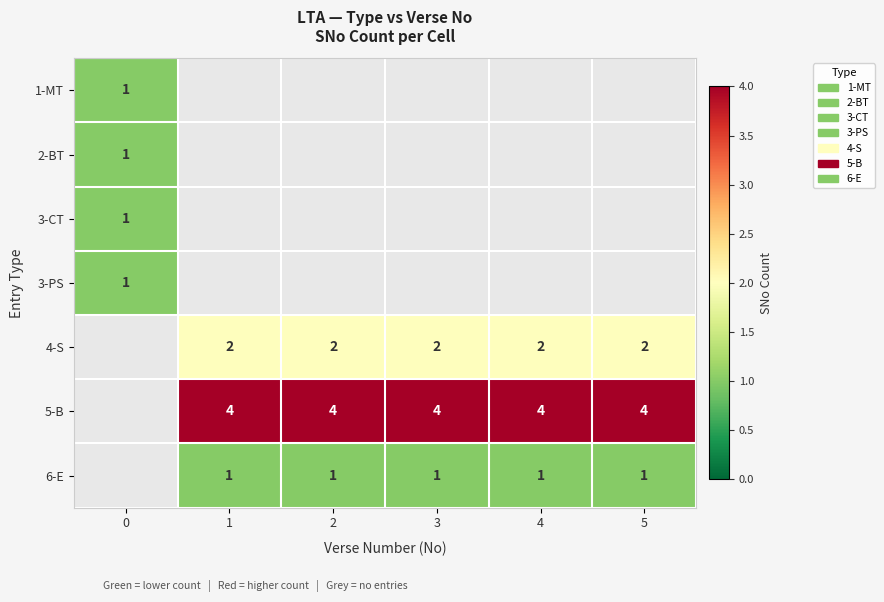

True or false: 3-CT has a value of 1 at 0.

True